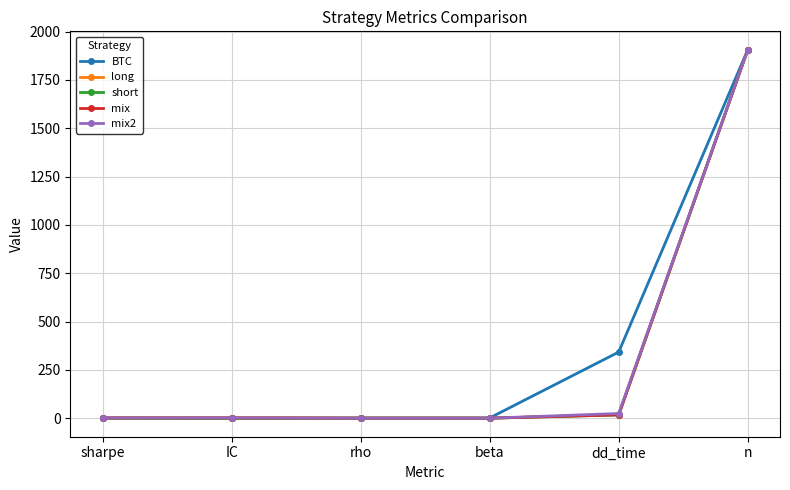

At which category is the sum across all series the highest?

n